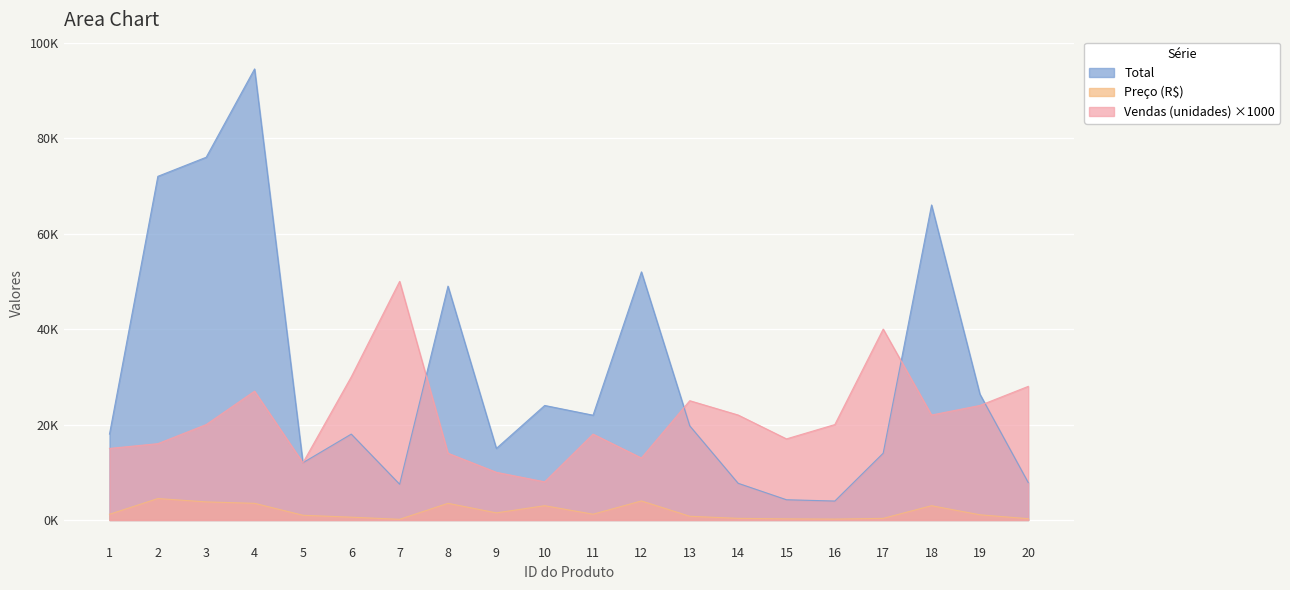

What is the difference between the highest and lowest values at 16?

19801